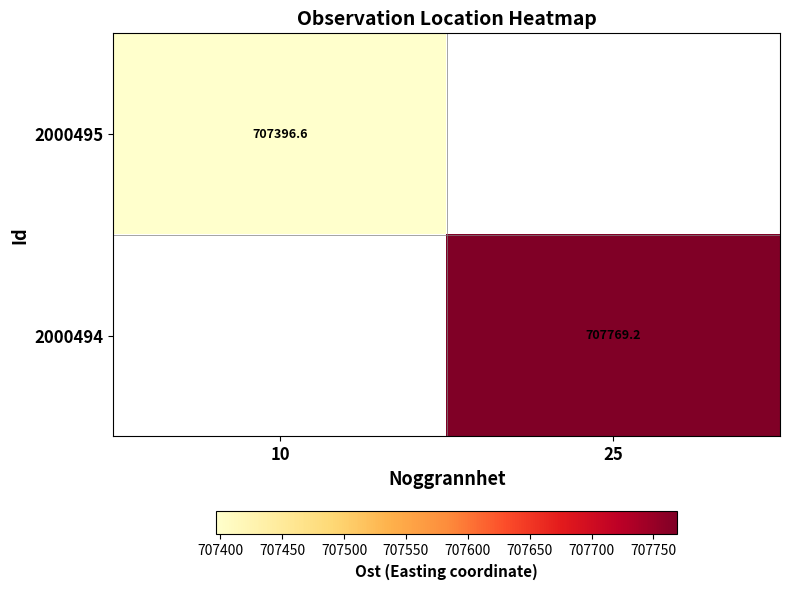

At how many categories does at least one series exceed 707739?

1